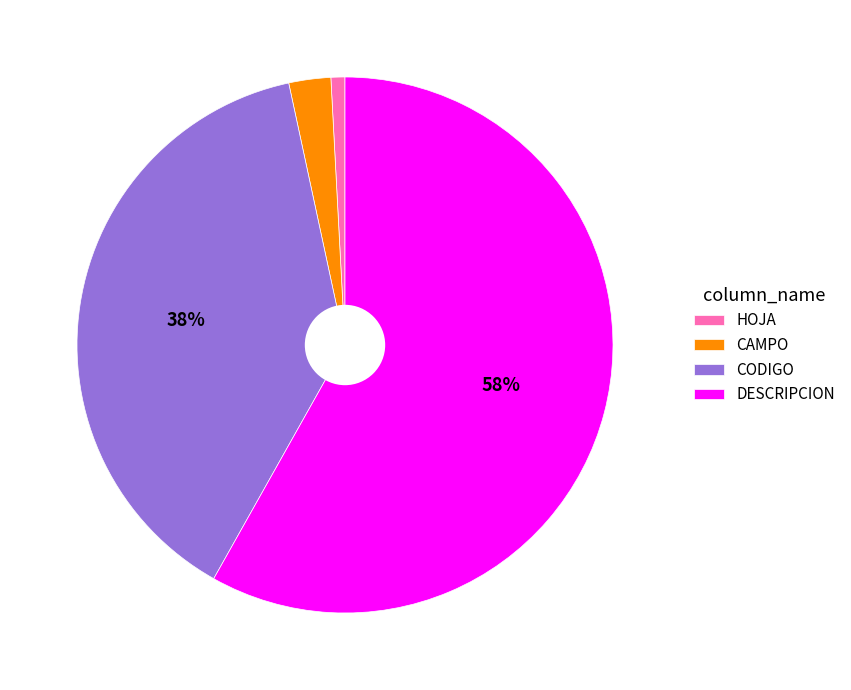

To the nearest percent, what percentage of the pie is DESCRIPCION?

58%